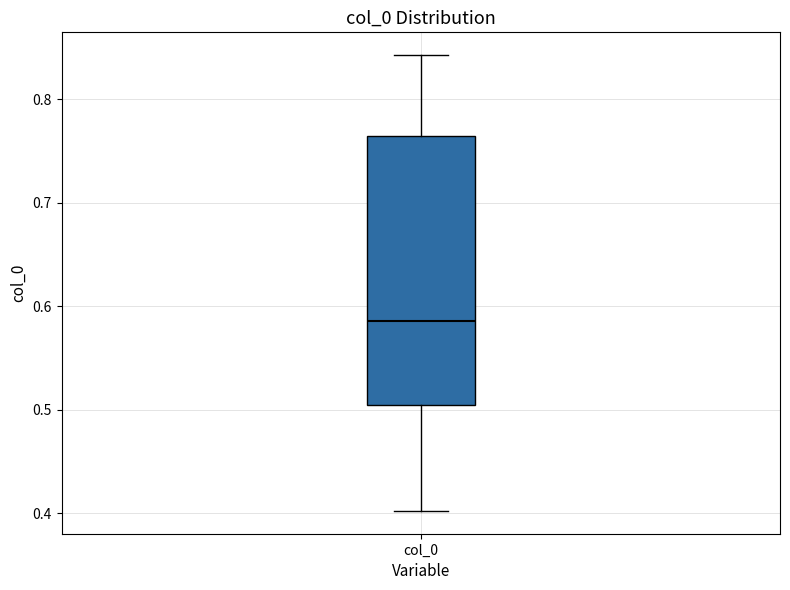

Read this box plot against the y-axis: the position of the median line, the range covered by the box, and the ends of both whiskers. The values are not printed on the chart, so give them approximately, as read against the axis.

median 0.59, box 0.50 to 0.76, whiskers 0.40 to 0.84